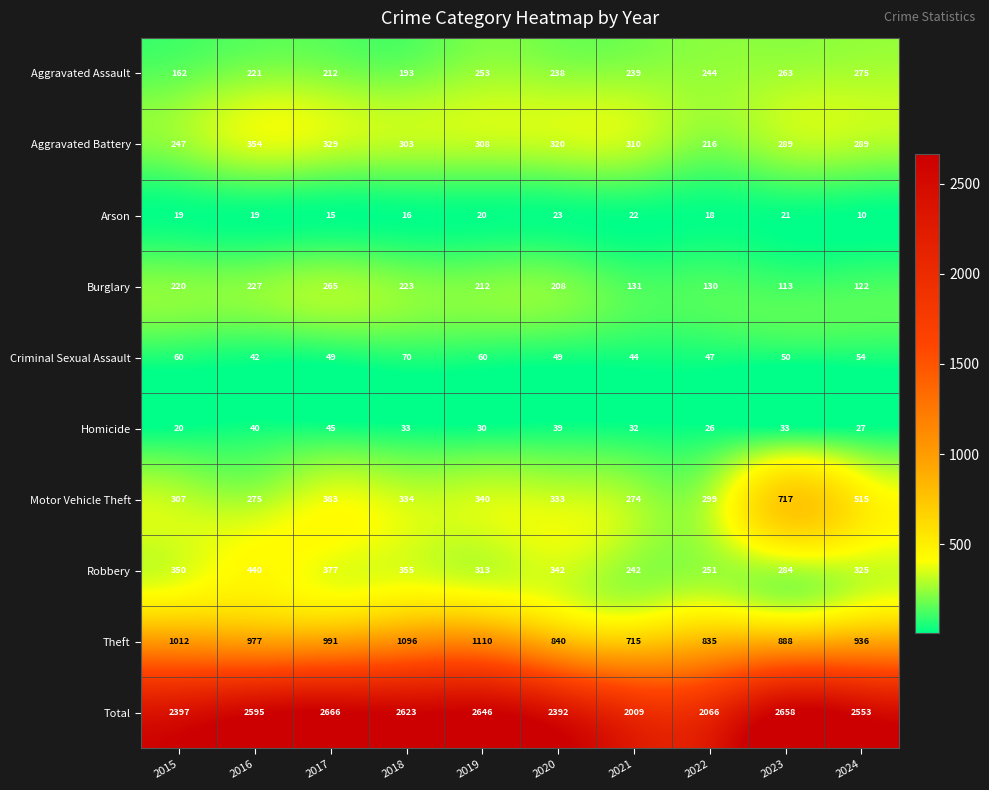

Which series changed the most between 2016 and 2022?

Total